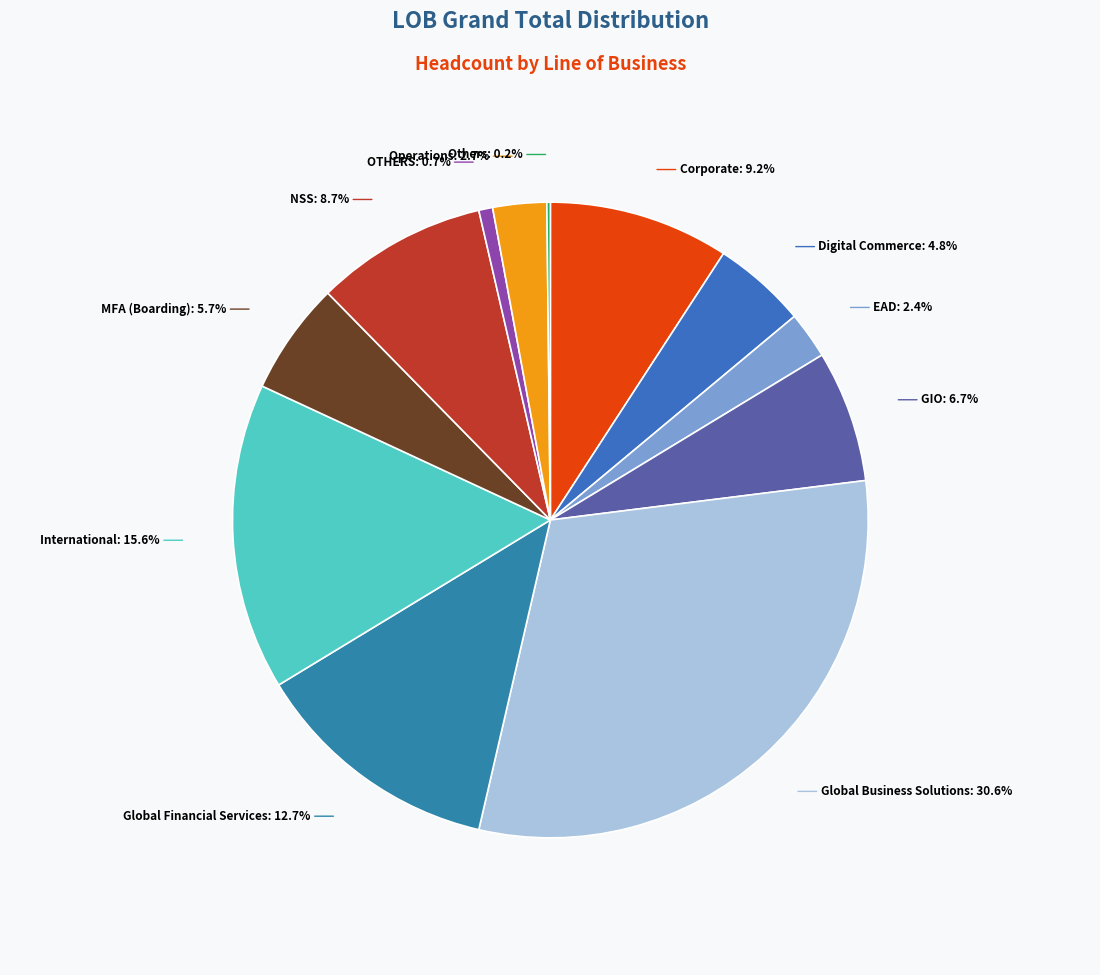

How many segments does this pie chart have?

12